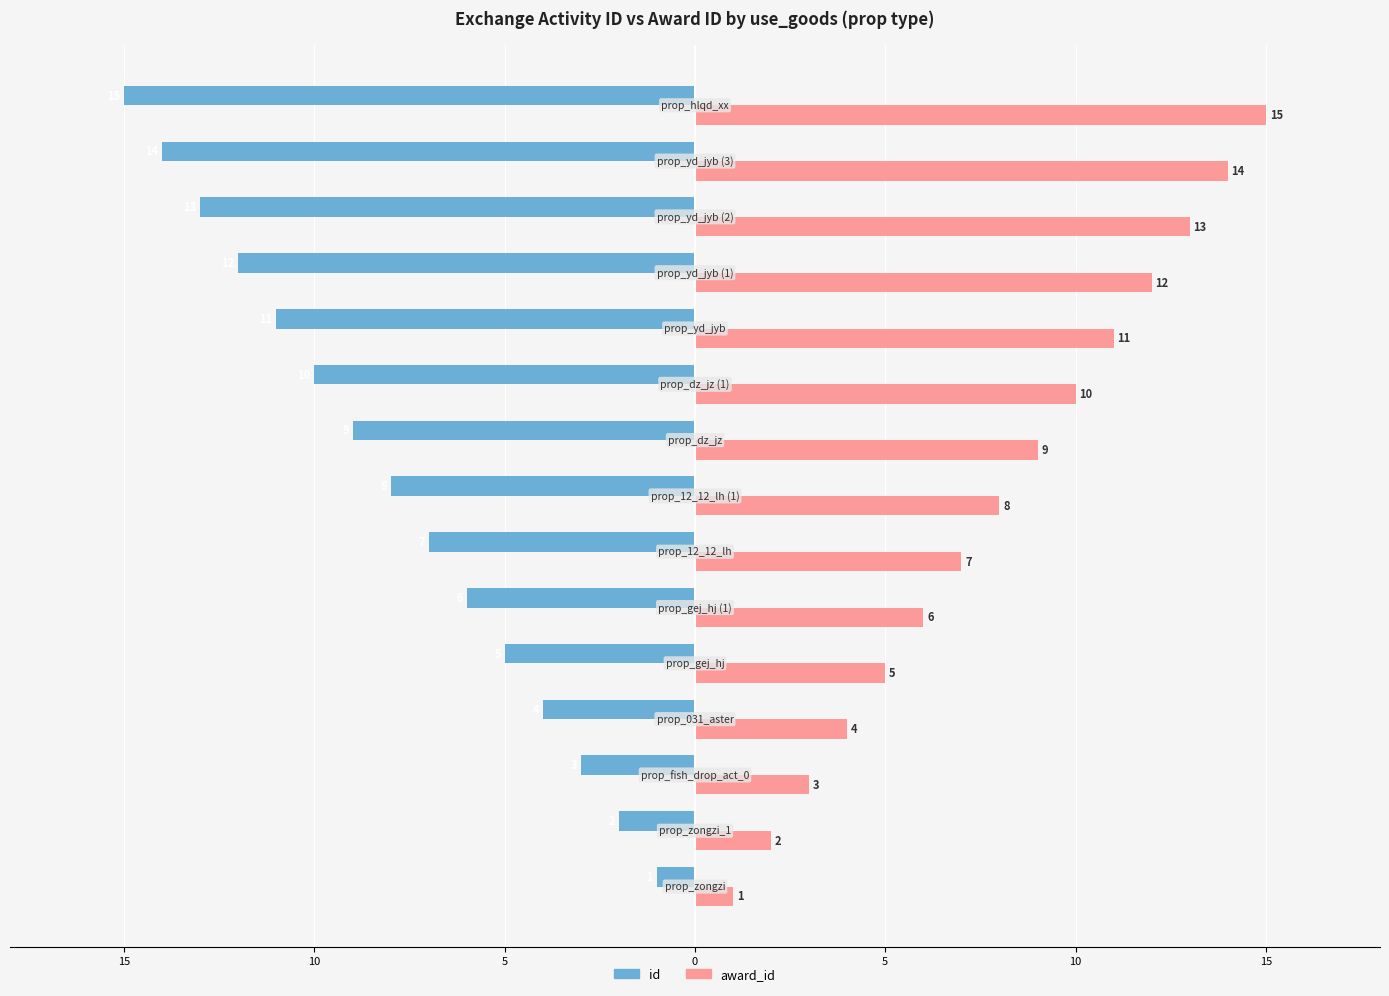

What are all the series names shown in the legend?

id, award_id